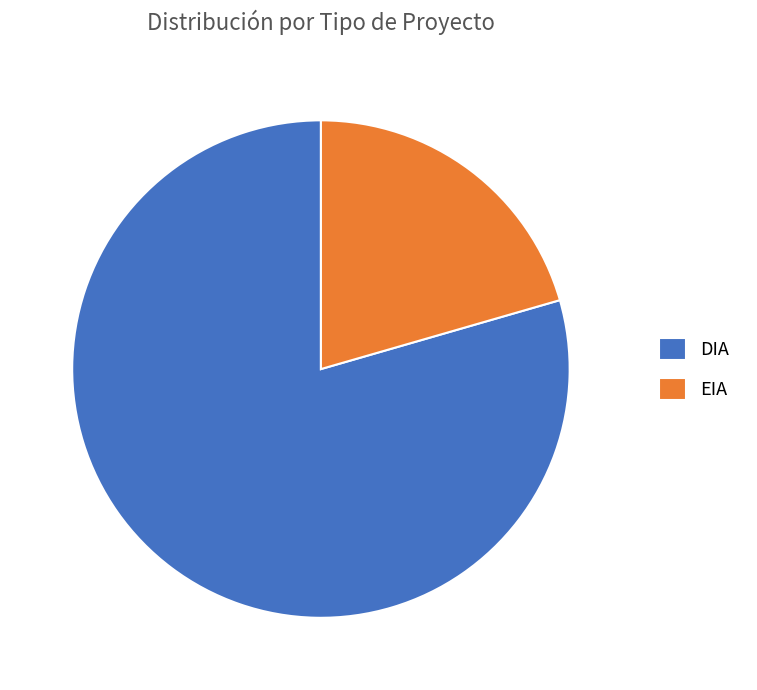

Between EIA and DIA, which is larger?

DIA